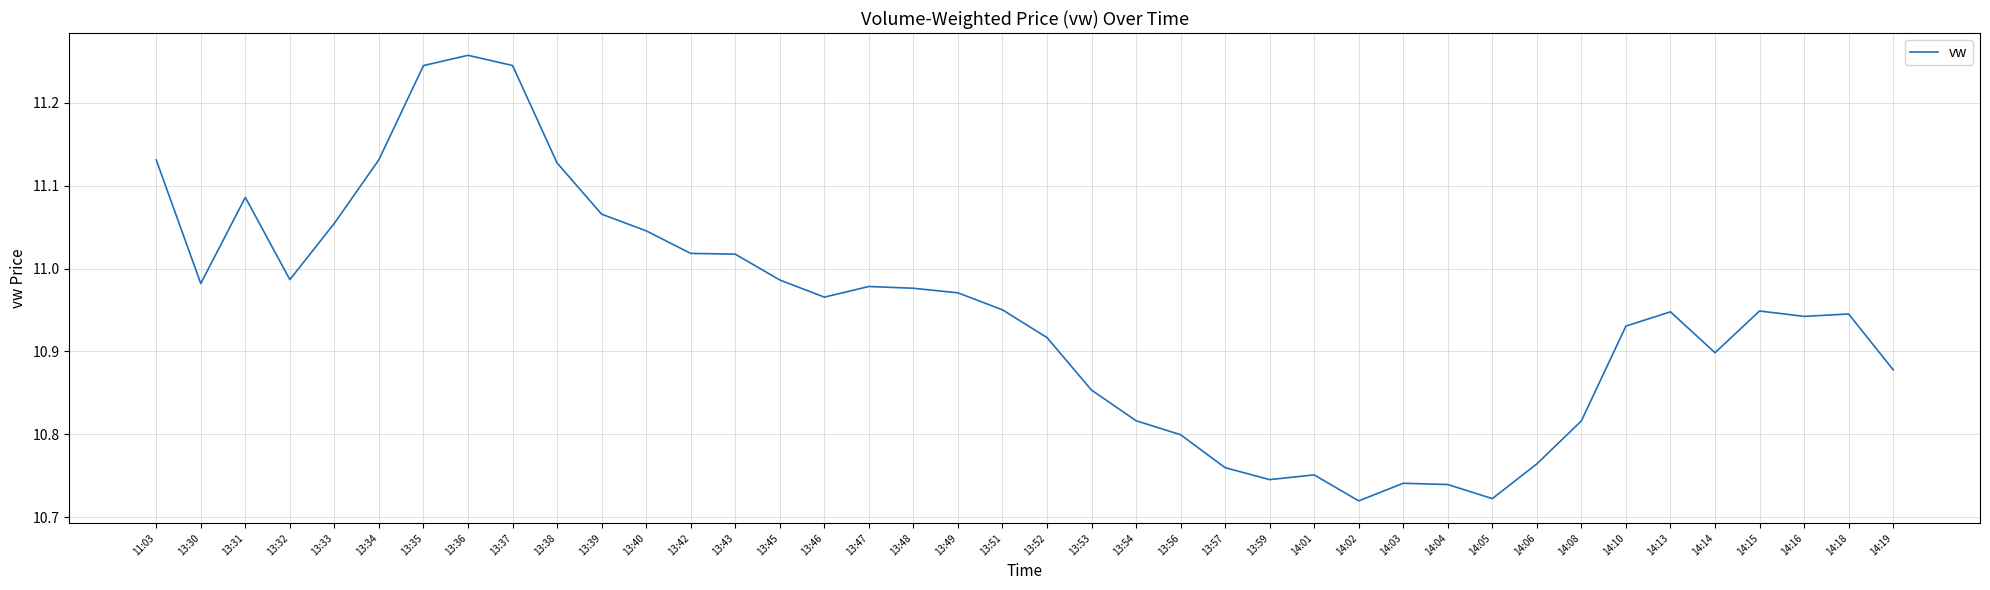

What position from the right is 13:46?

25